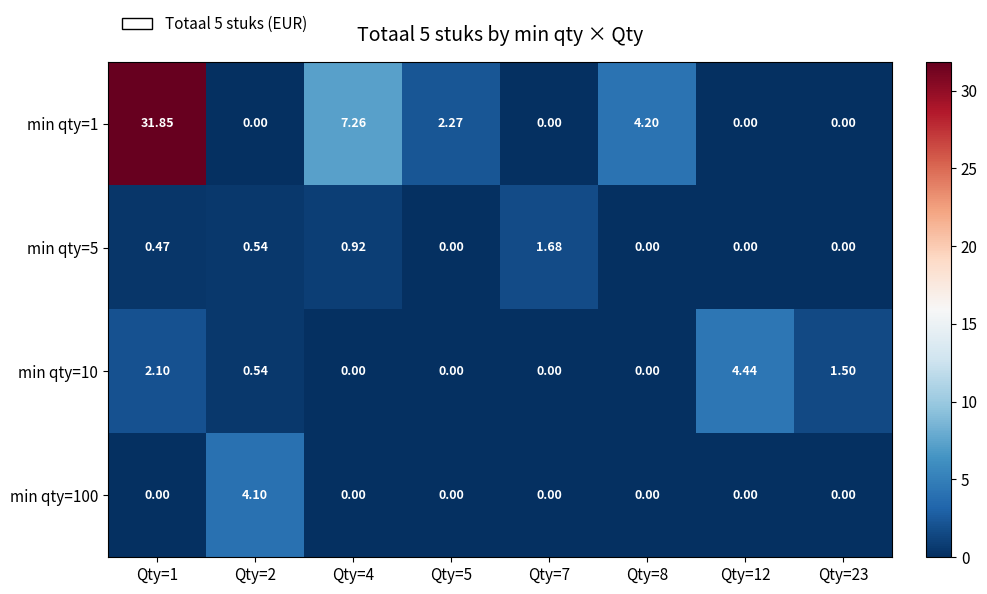

Which series has the largest total across all categories?

min qty=1